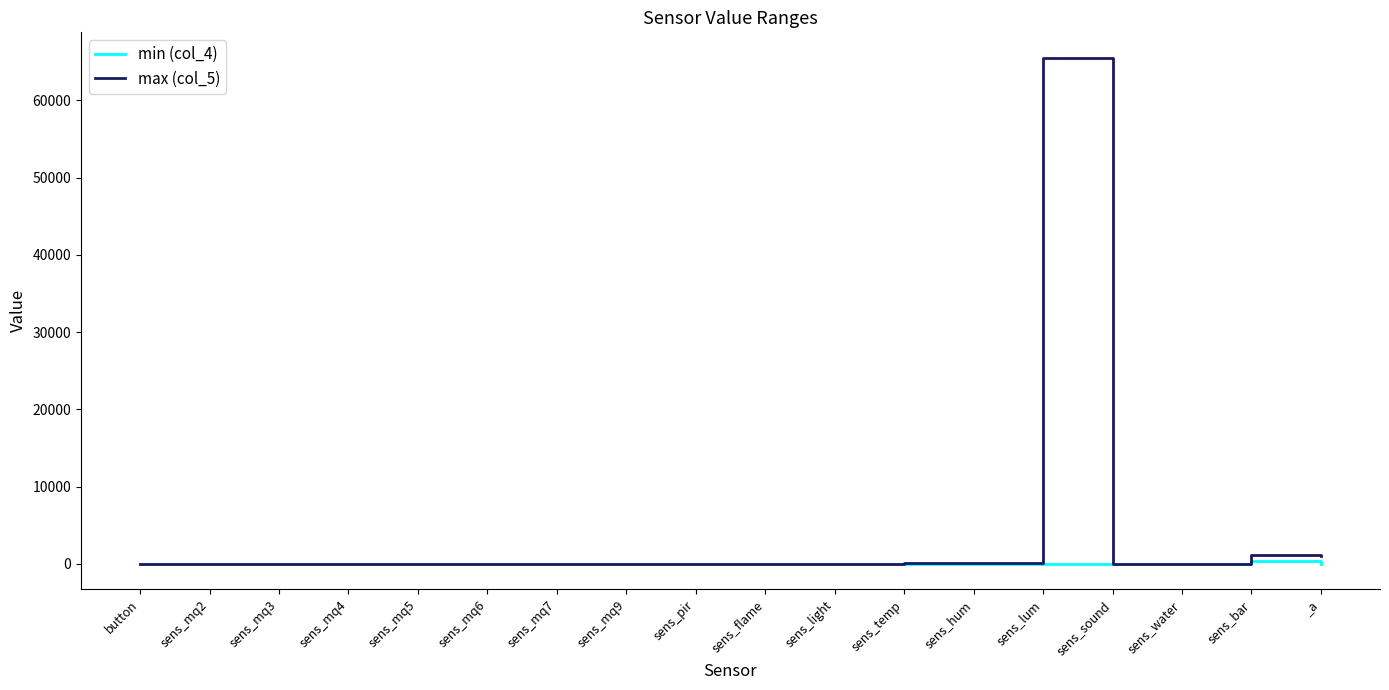

What is the average value of the min (col_4) series?

14